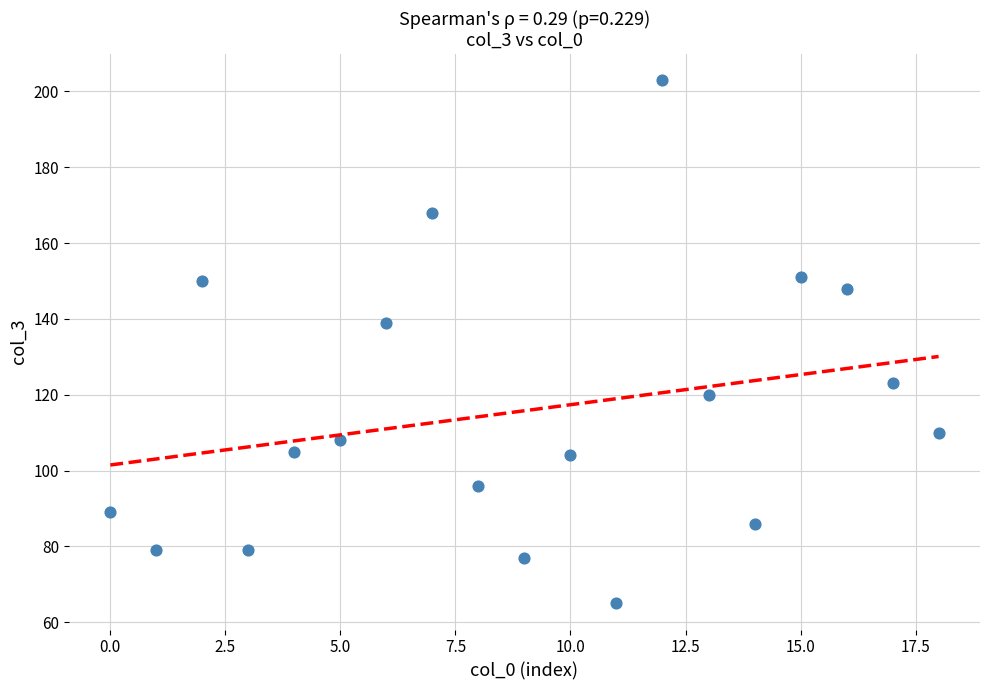

What Y value in the scatter plot is closest to 134?

139